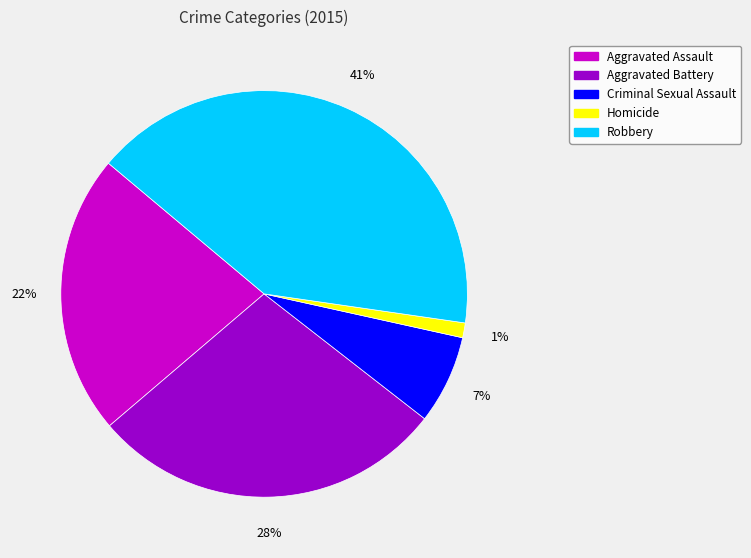

To the nearest percent, what is the difference between the largest and smallest slice percentages?

40%